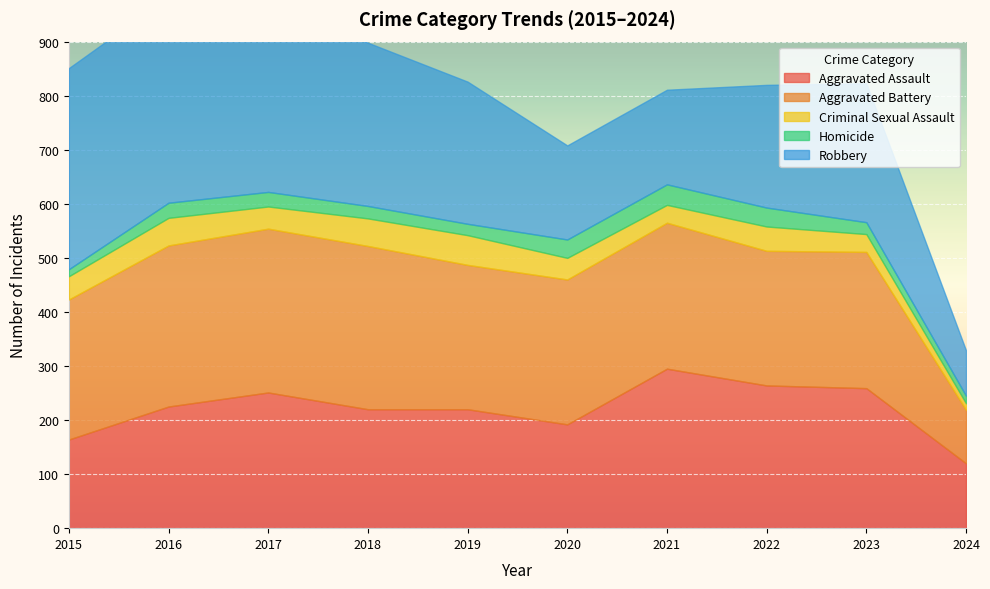

True or false: Aggravated Battery and Criminal Sexual Assault intersect in this chart.

False